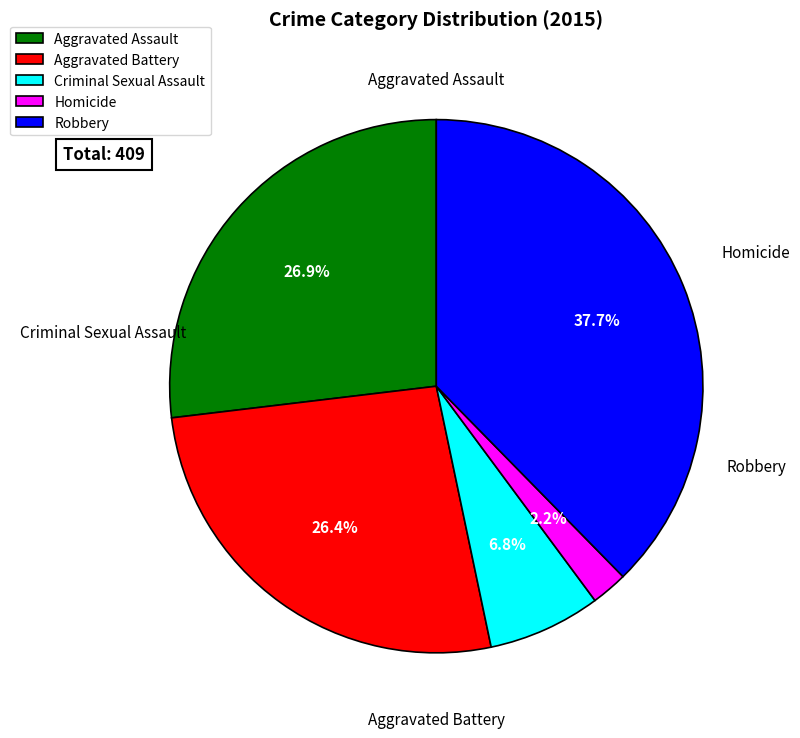

Is Criminal Sexual Assault the majority of the pie?

No